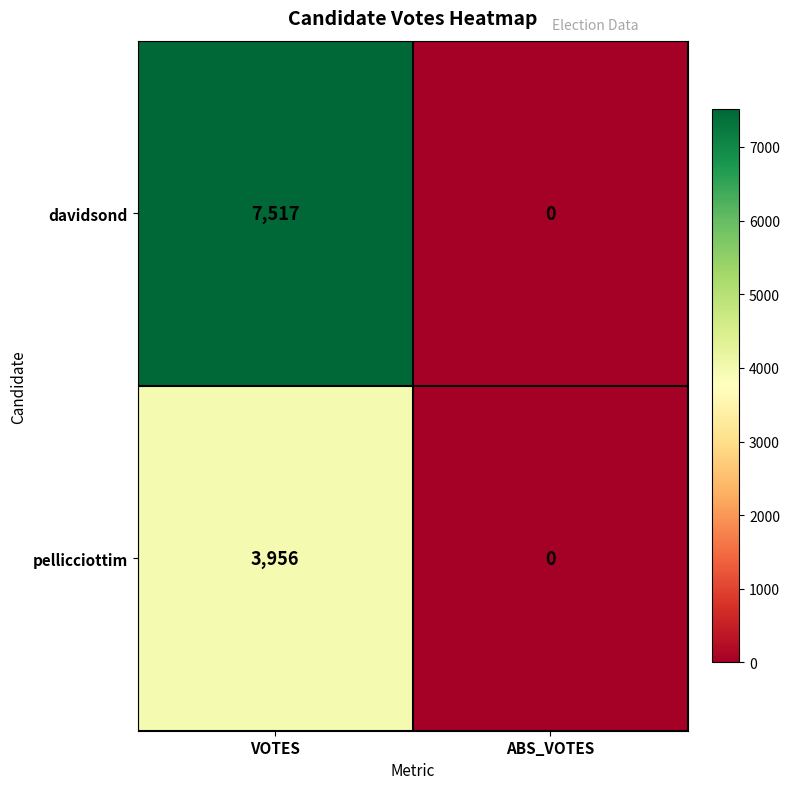

List the series in order of their peak value, lowest first.

pellicciottim, davidsond